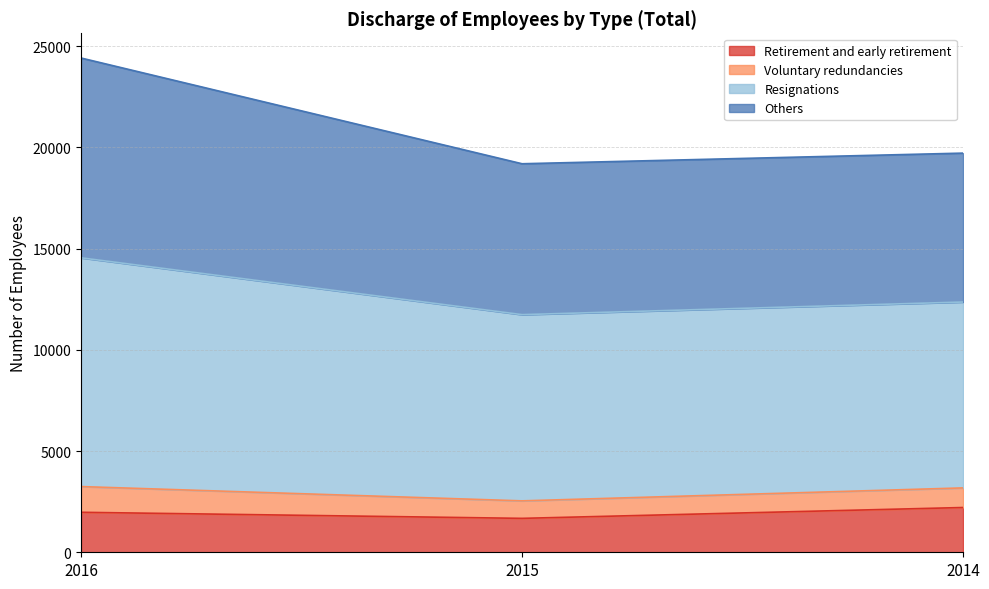

Does the chart have visible grid lines?

Yes